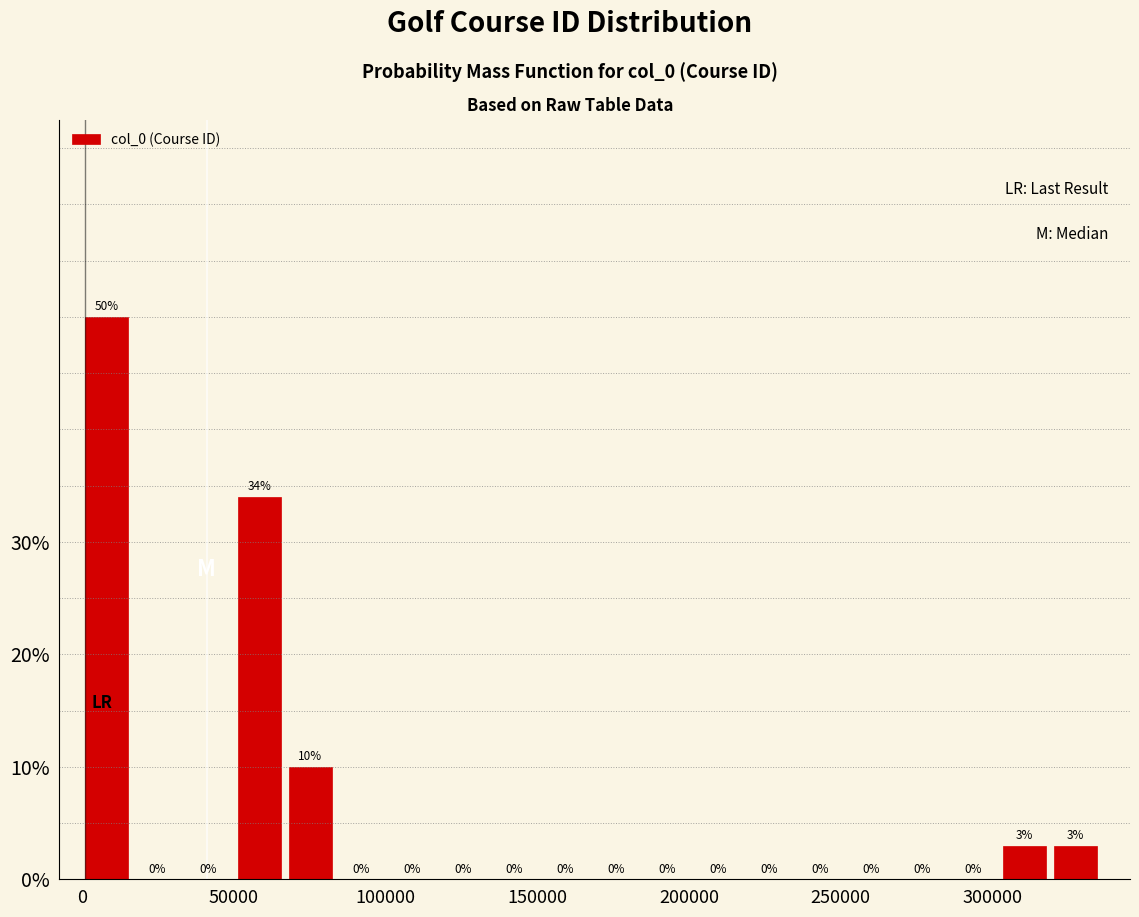

Read against the x-axis, roughly where is the centre of the tallest bar?

10000